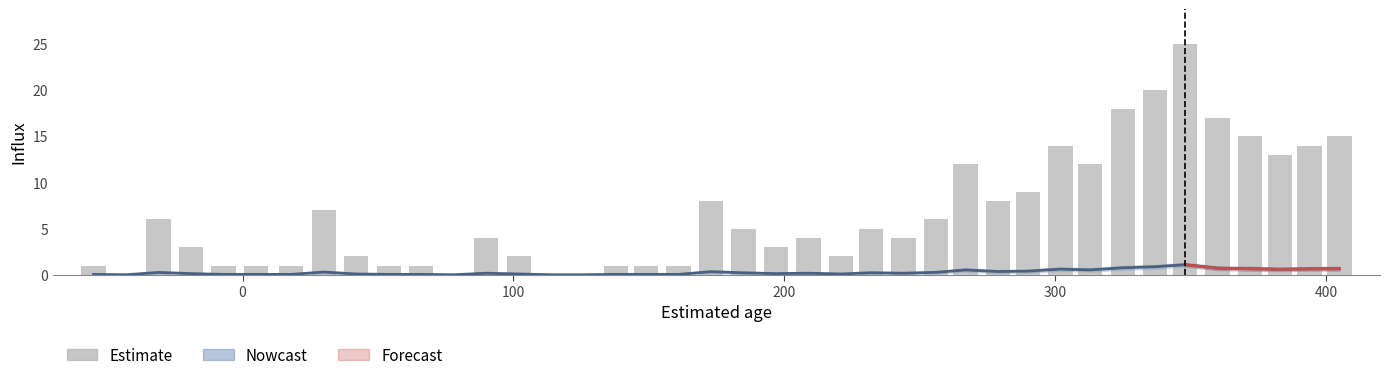

What is the sum of all conc values?

262.0